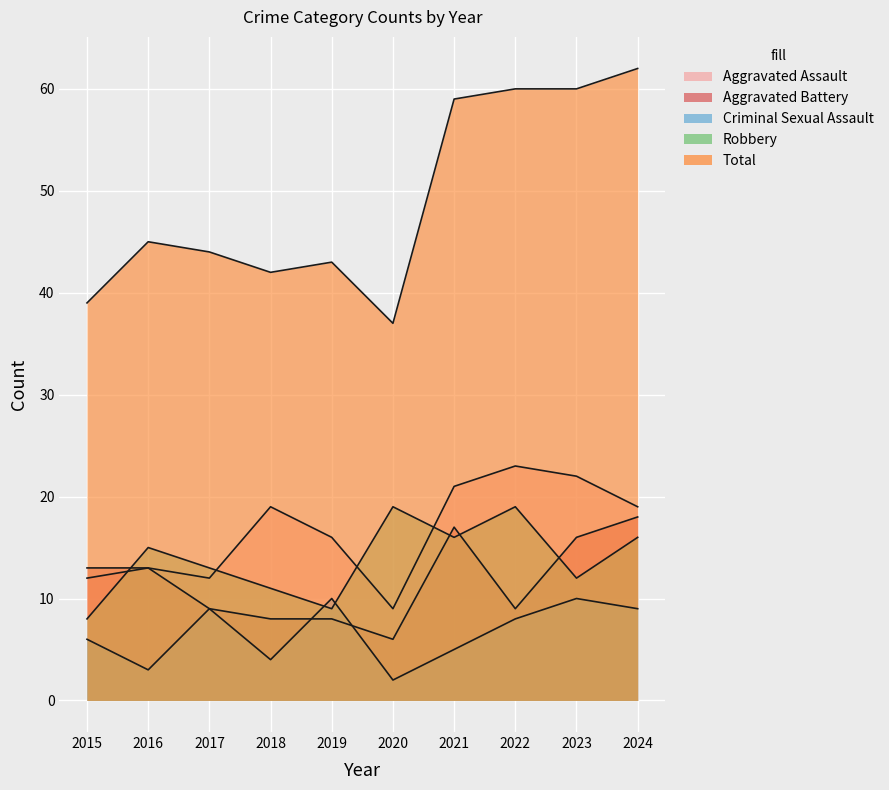

Is it true that Robbery equals 19 at 2020?

True